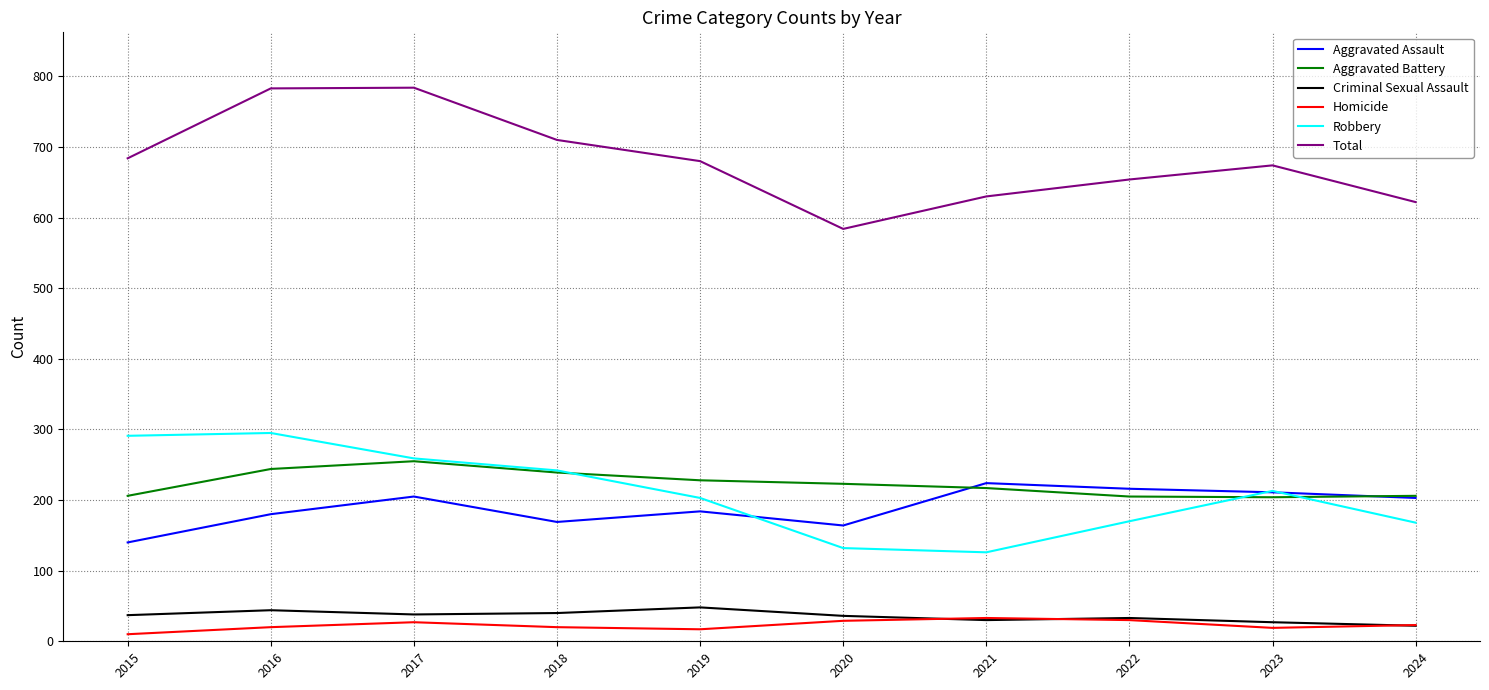

What is the sum of all Robbery values?

2099